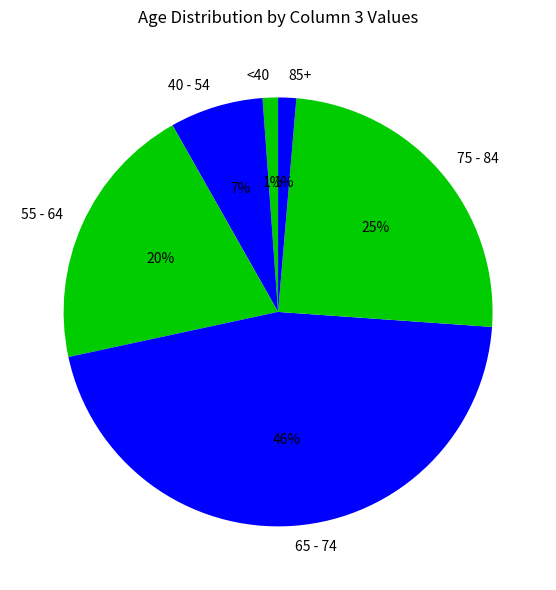

Between 65 - 74 and 40 - 54, which is larger?

65 - 74